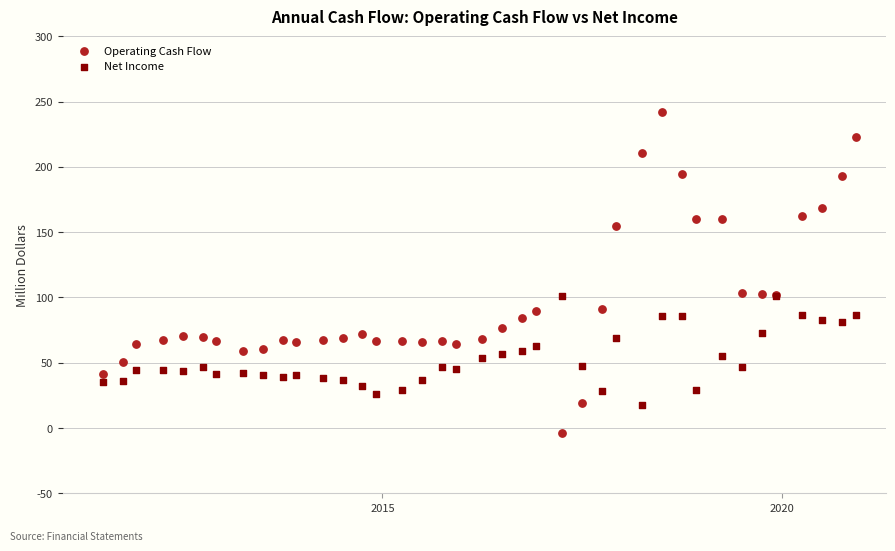

Which series has the widest spread of Y values?

Operating Cash Flow